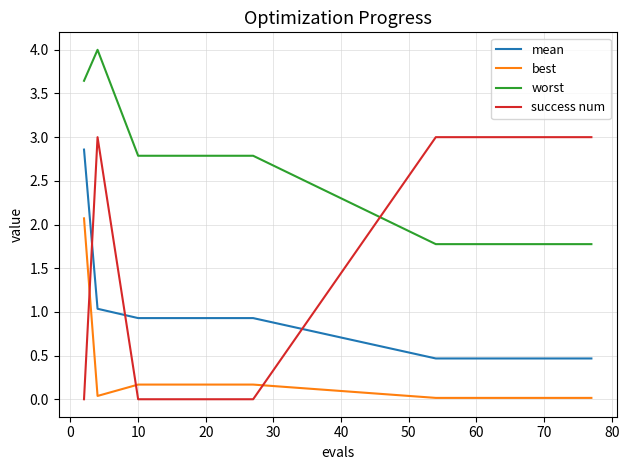

What is the maximum value for best?

2.1